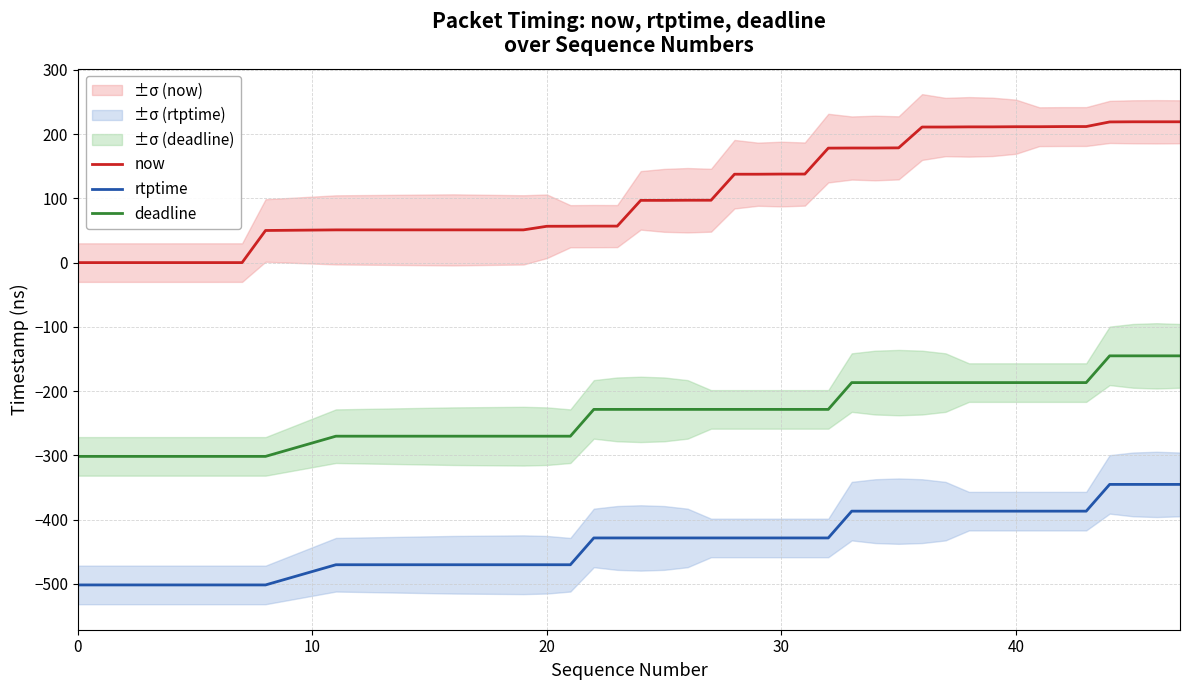

True or false: now and rtptime cross at least once.

False